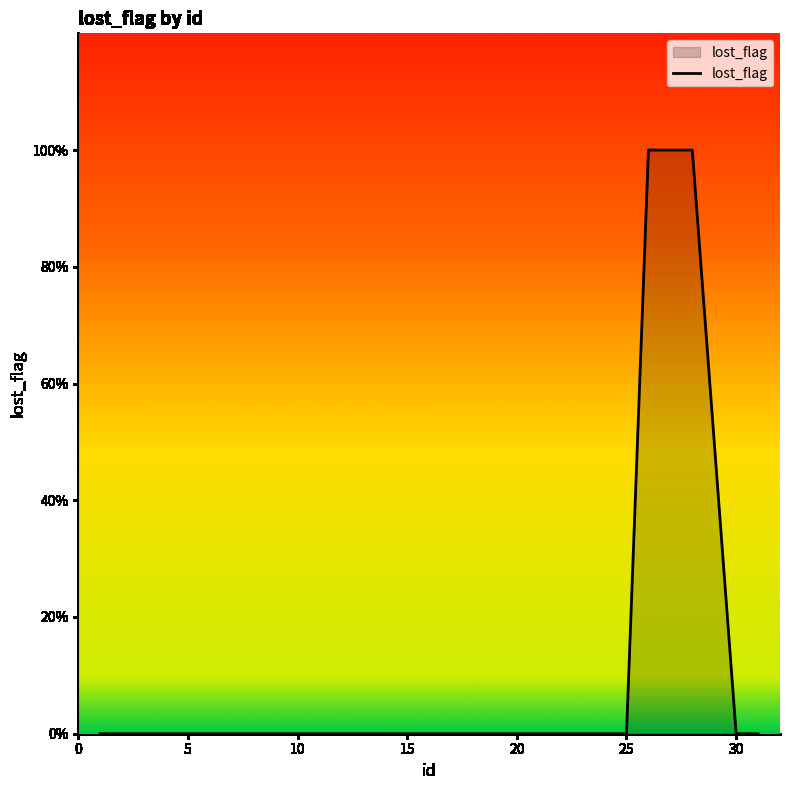

Is this an area chart (filled region under the line)?

Yes